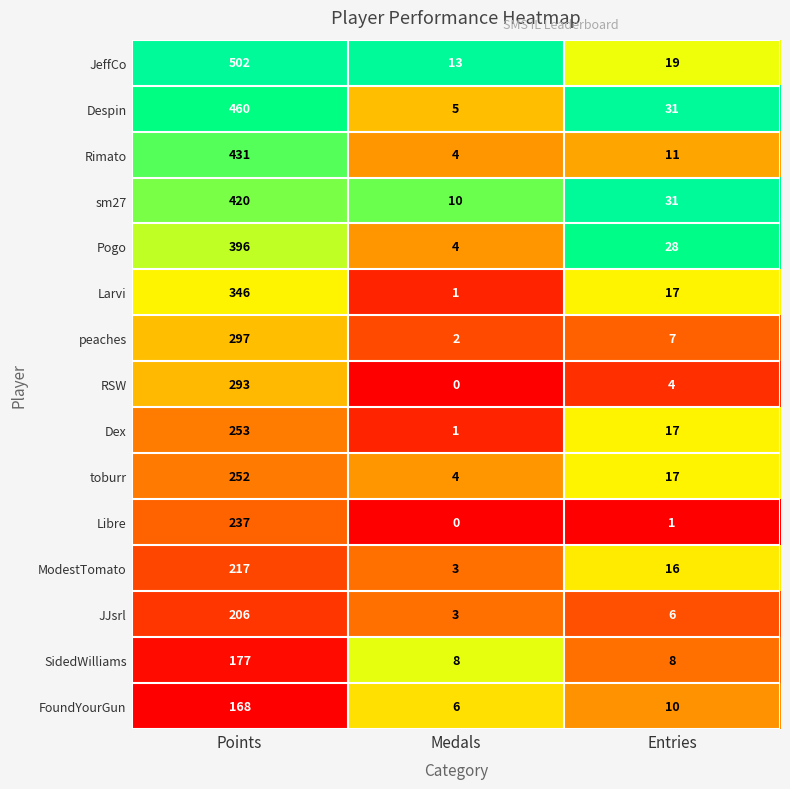

How many distinct data groups are displayed?

15